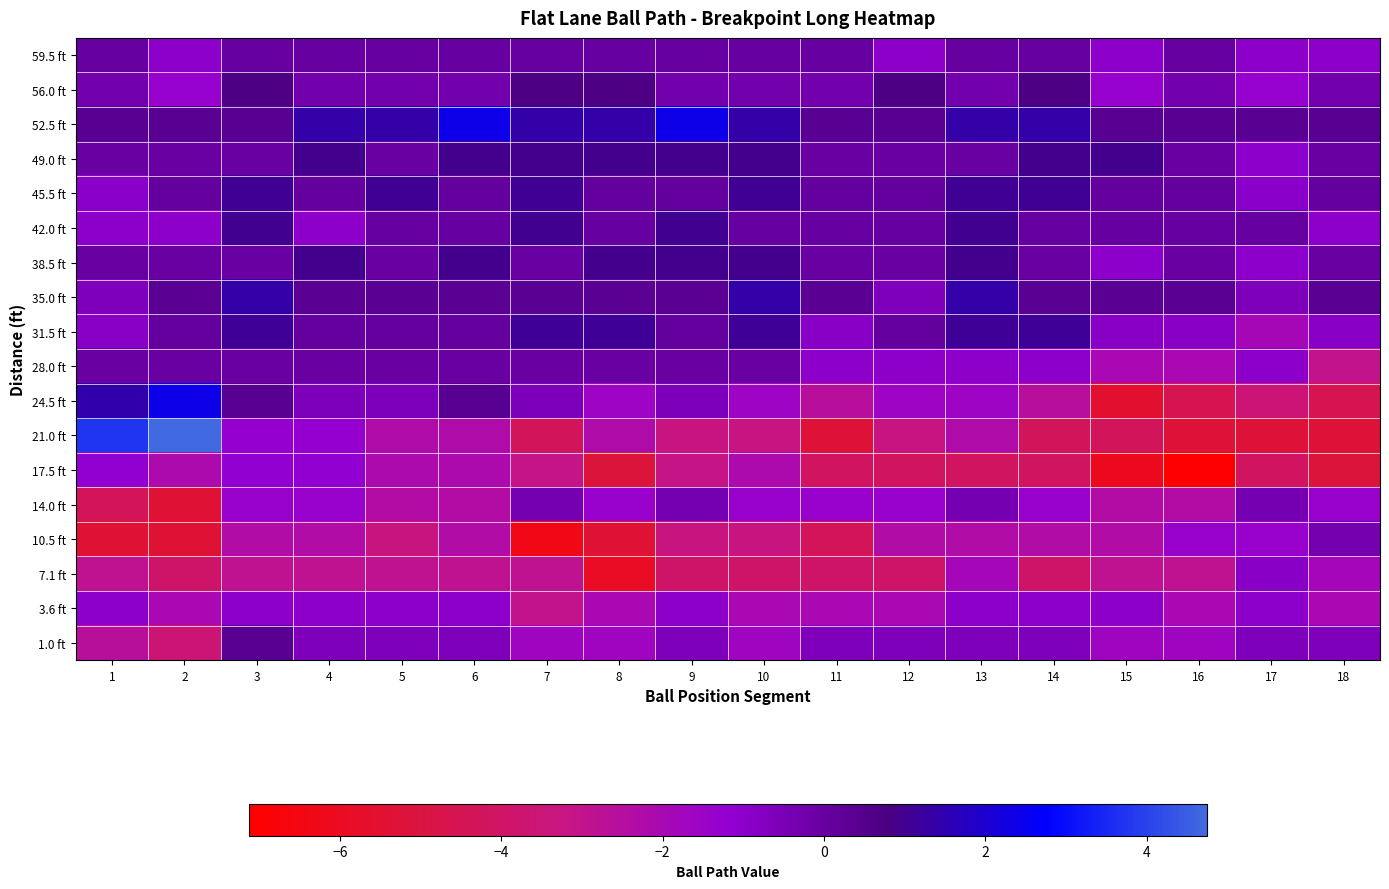

Rank the series by their maximum value, from lowest to highest.

17.5 ft, 3.6 ft, 7.1 ft, 14.0 ft, 10.5 ft, 28.0 ft, 59.5 ft, 1.0 ft, 56.0 ft, 49.0 ft, 38.5 ft, 42.0 ft, 45.5 ft, 31.5 ft, 35.0 ft, 52.5 ft, 24.5 ft, 21.0 ft